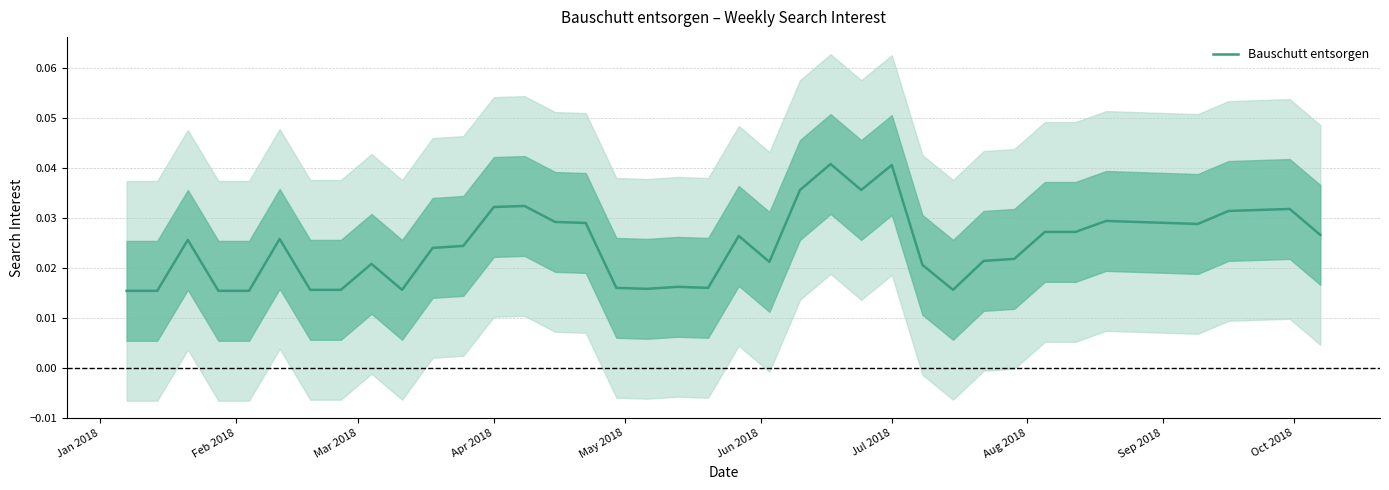

The value at 33 is 0.0. True or false?

False